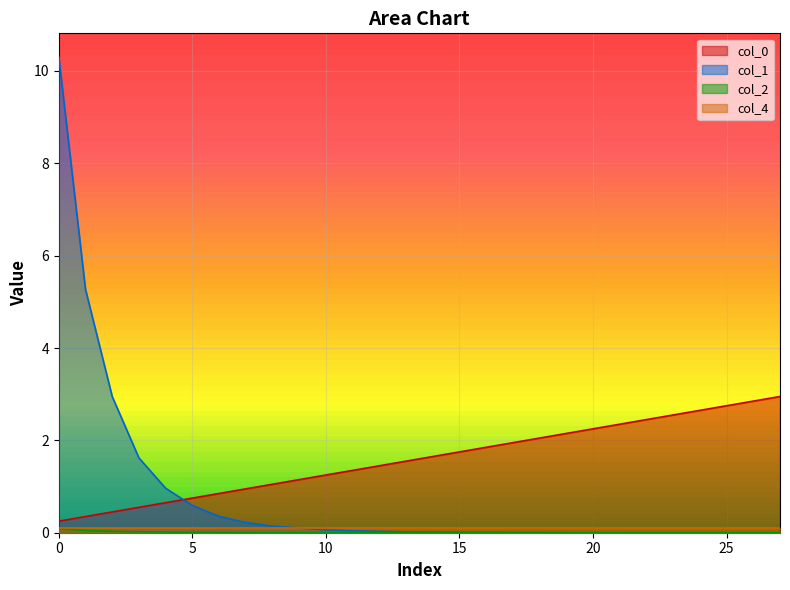

At how many categories does at least one series exceed 0?

28